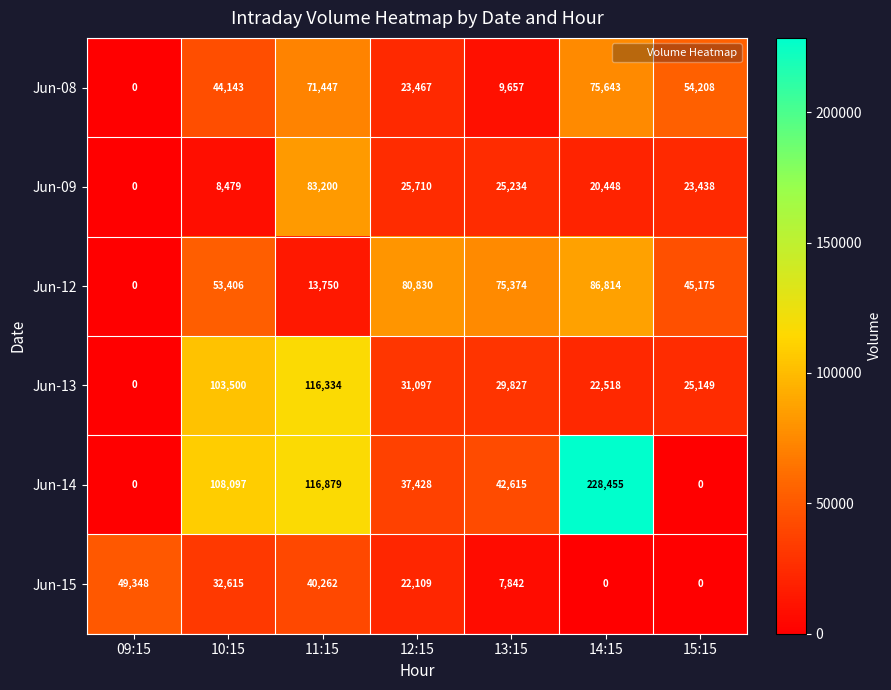

What is the difference between the second highest and minimum values in the Jun-13 series?

103500